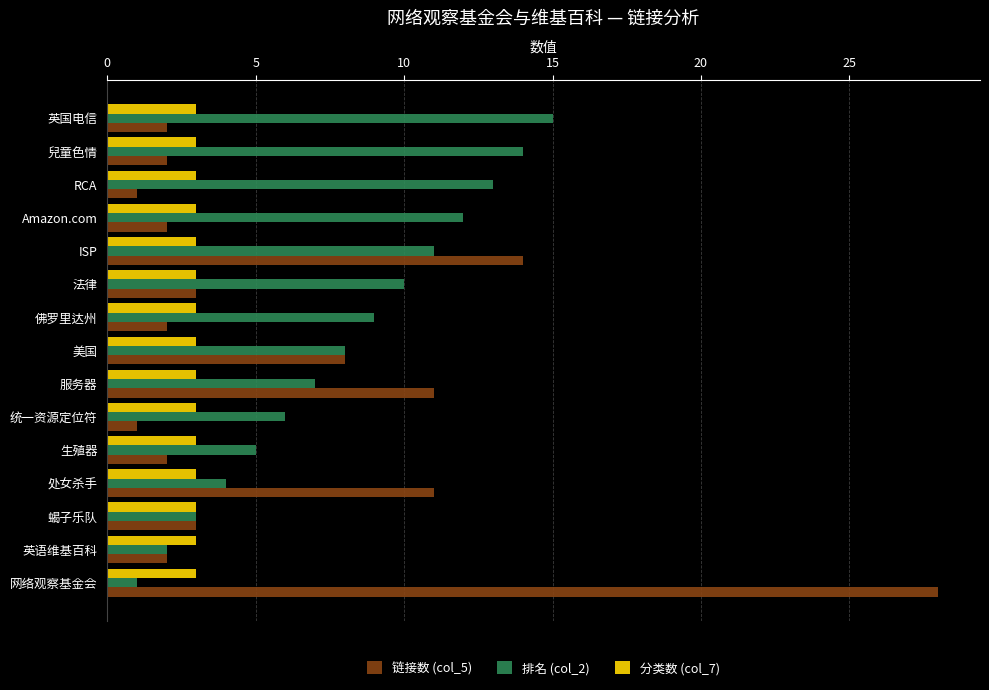

What is the difference between the maximum and minimum values in the 排名 (col_2) series?

14